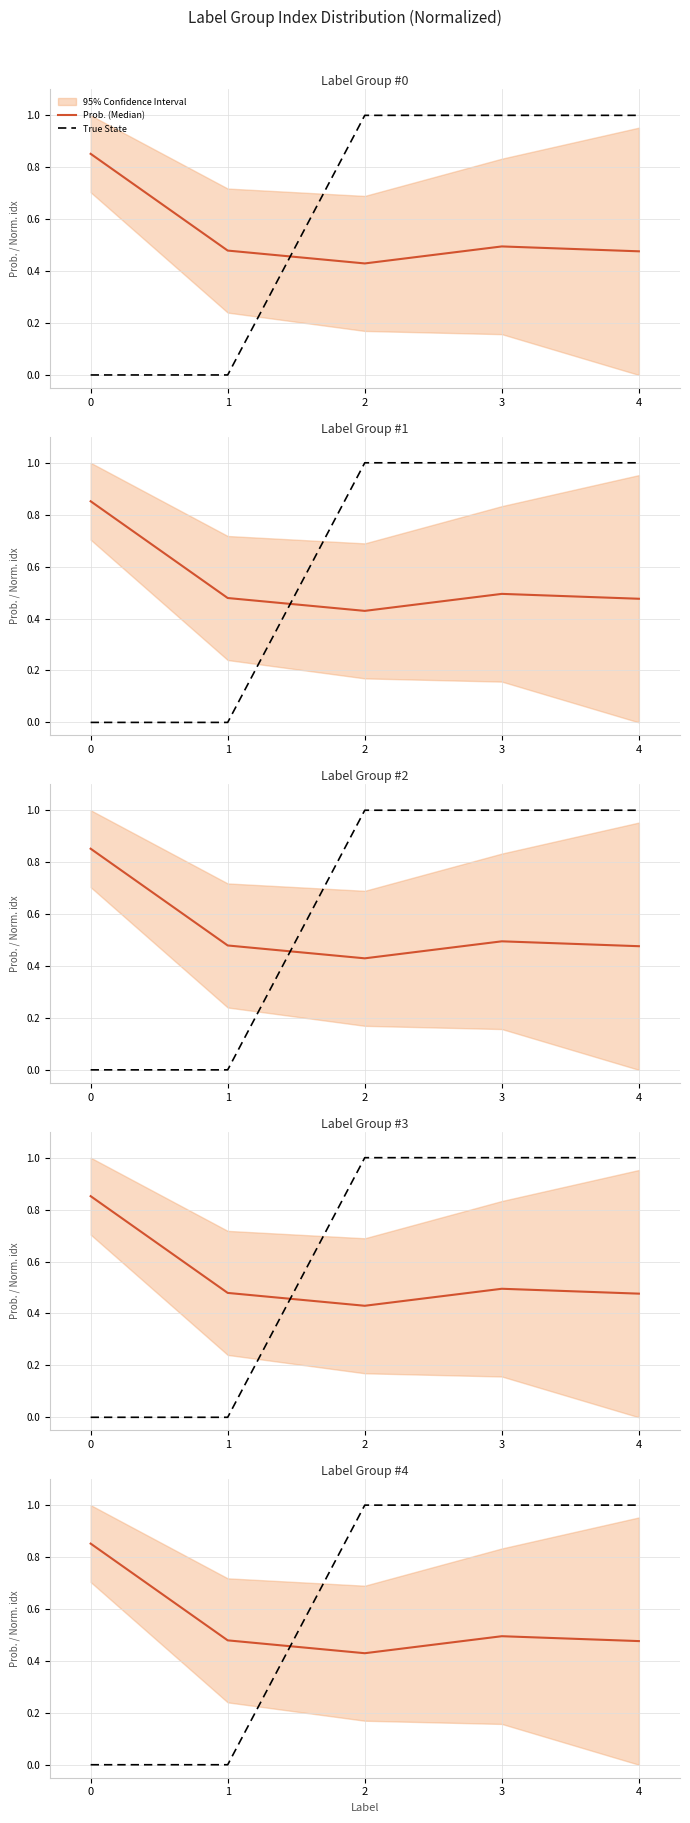

What is the difference between the maximum and minimum values in the True State series?

1.0